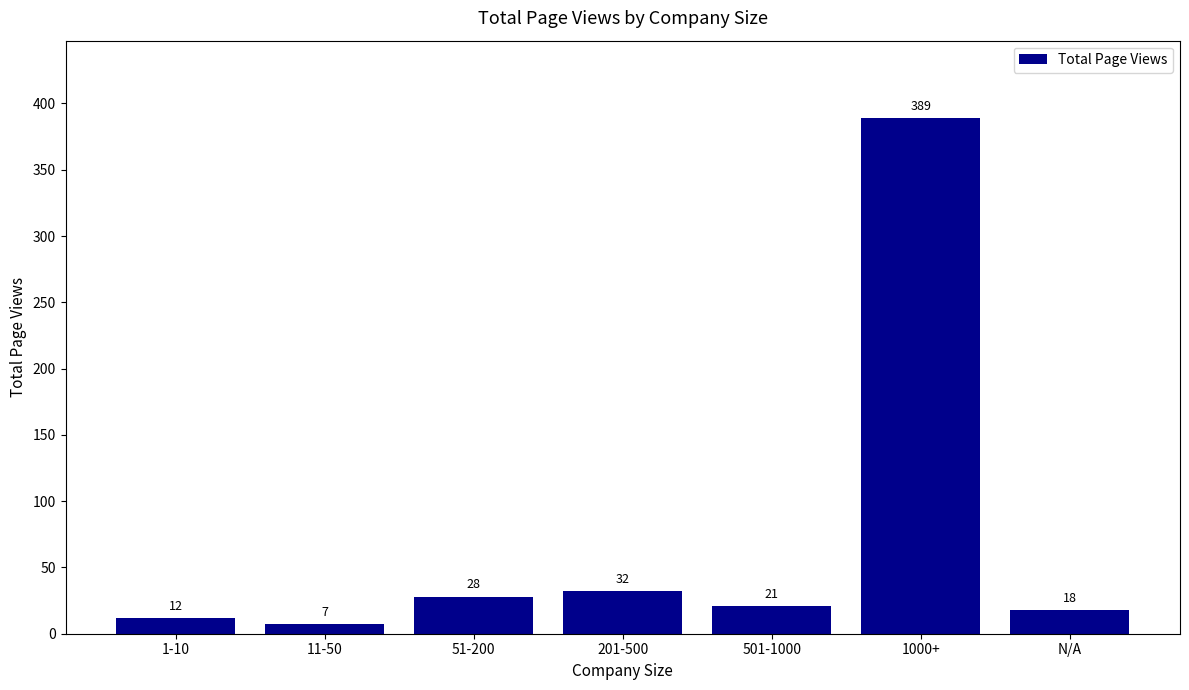

What is the ratio of the value at 51-200 to the value at 501-1000?

1.3